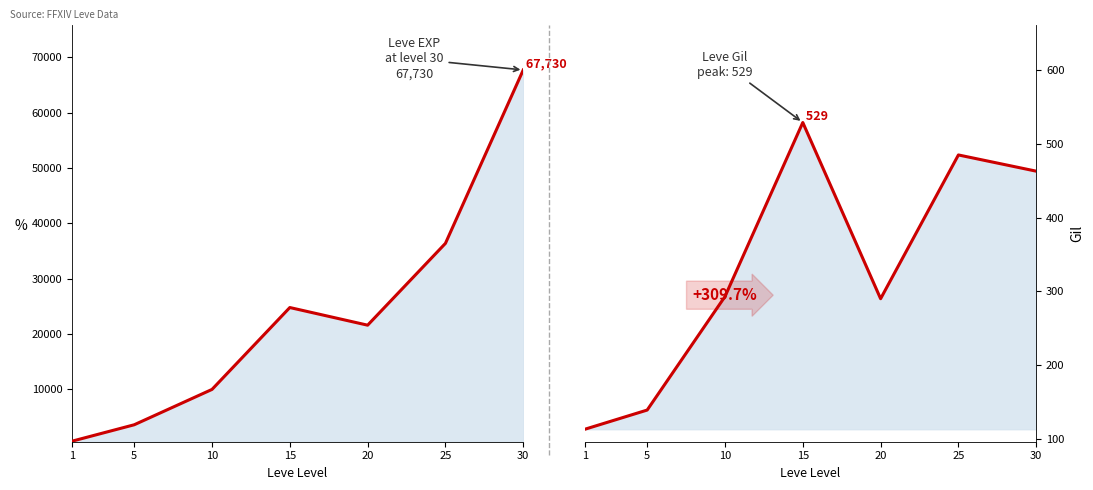

Between 5 and 1, which is larger?

5